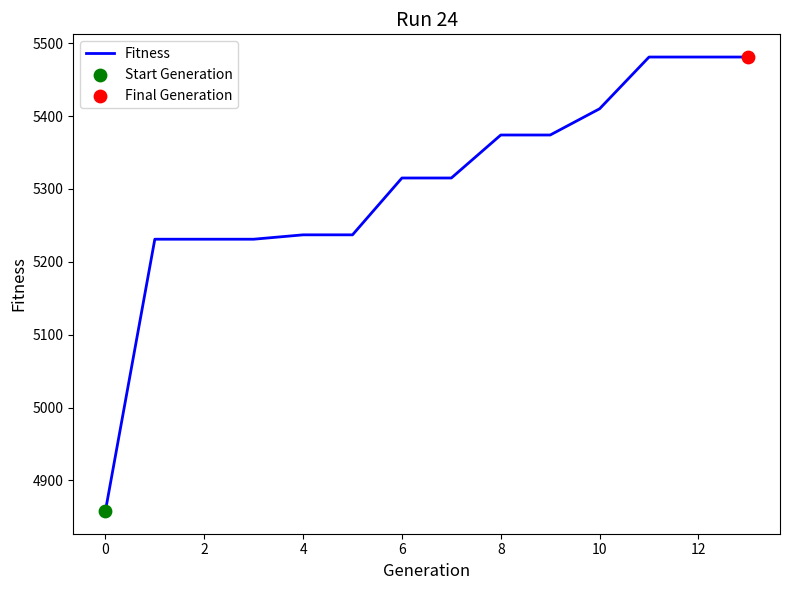

What is the minimum value shown in the chart?

4858